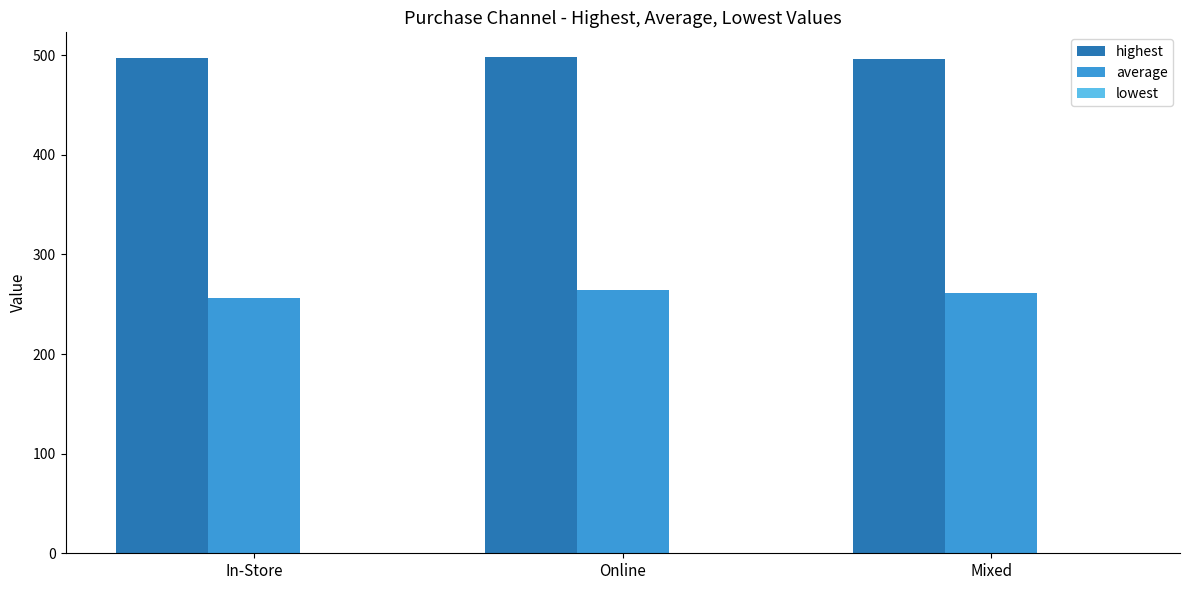

What is the label of the 1st bar from the left?

In-Store